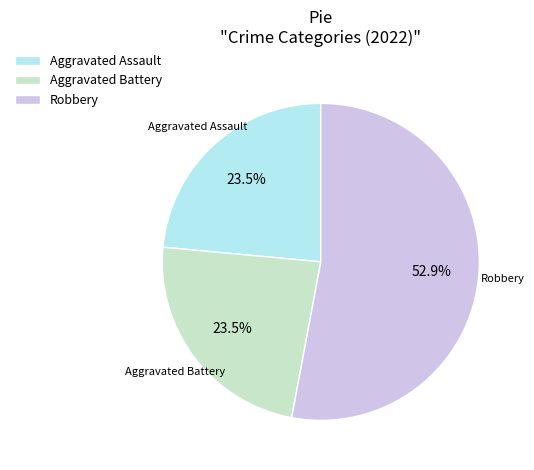

What is the largest slice in the pie chart?

Robbery